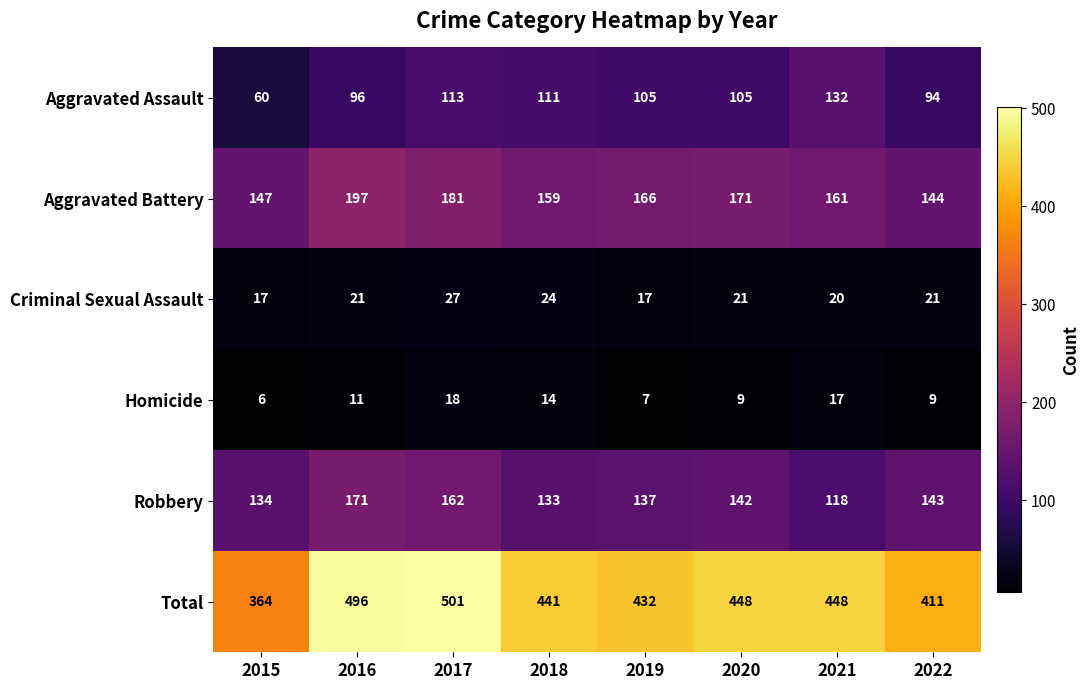

At 2018, list the series in order from largest to smallest.

Total, Aggravated Battery, Robbery, Aggravated Assault, Criminal Sexual Assault, Homicide